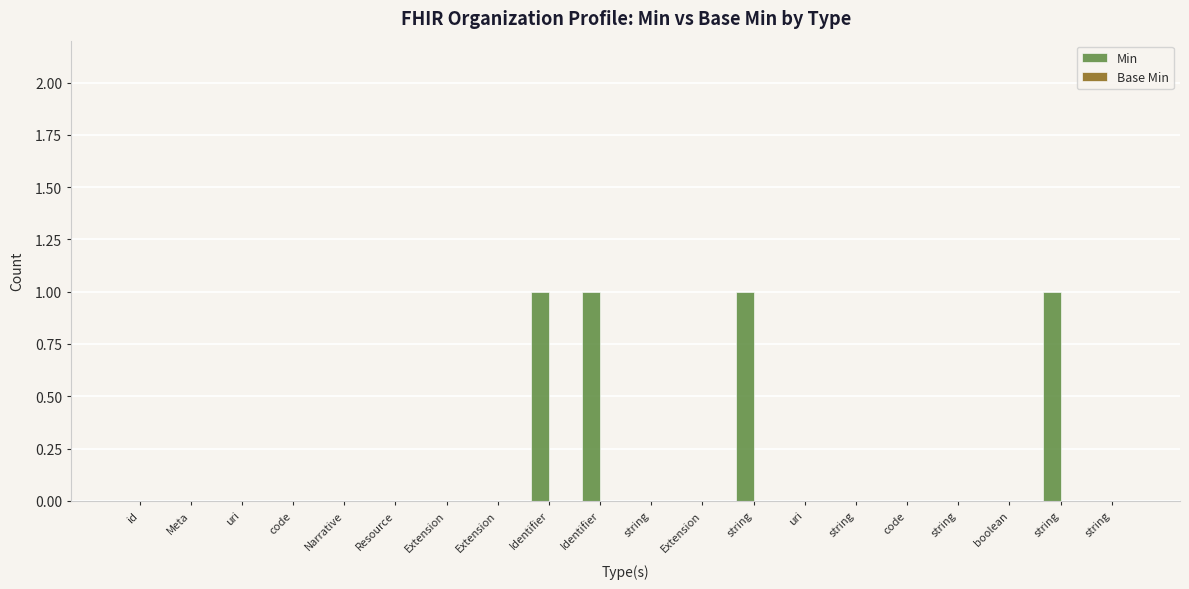

How many series are shown in this chart?

1